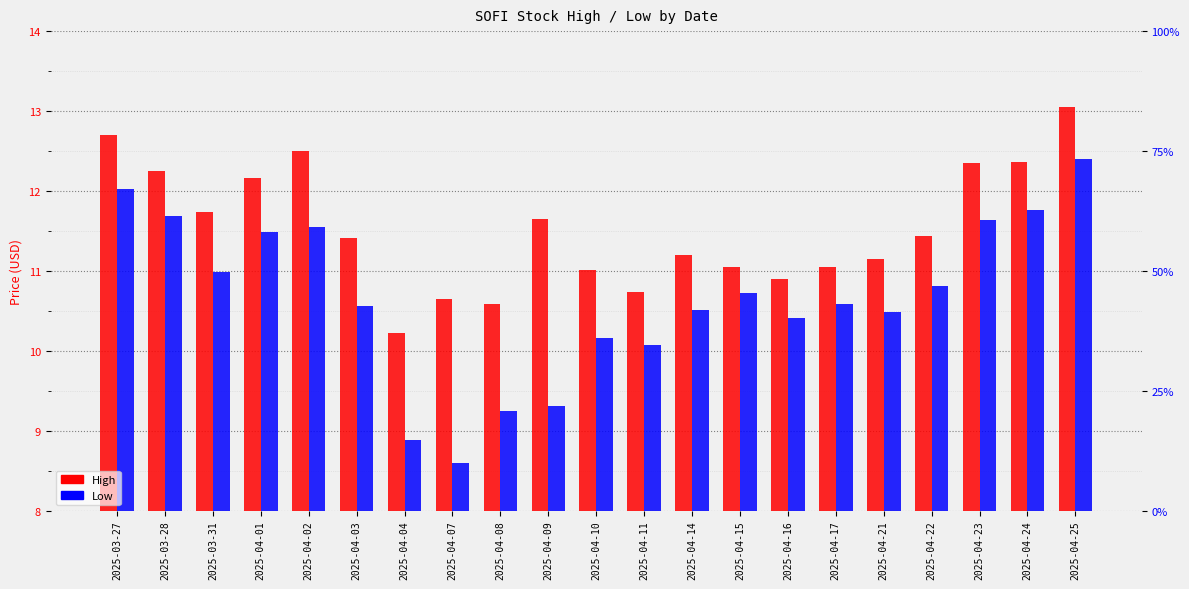

What value does the High series have at 2025-04-07?

10.6